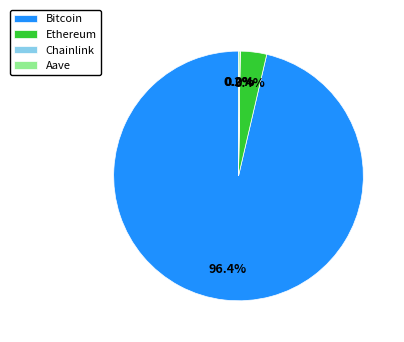

Does any single category account for the majority?

Yes